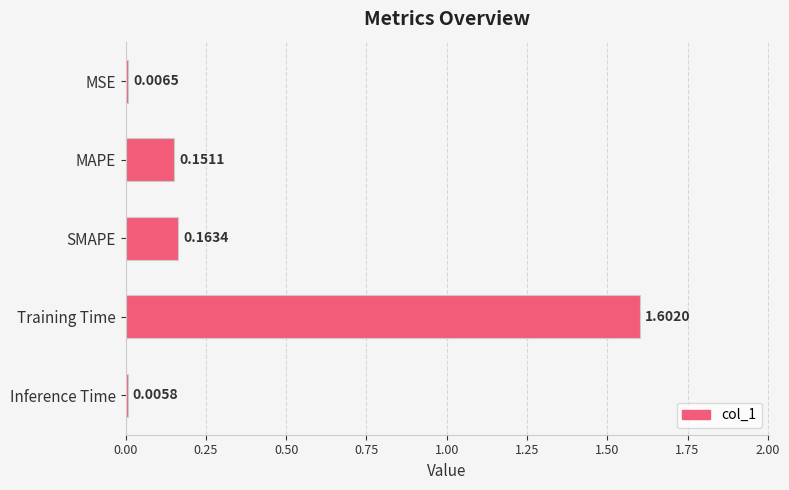

What is the sum of all values?

1.9